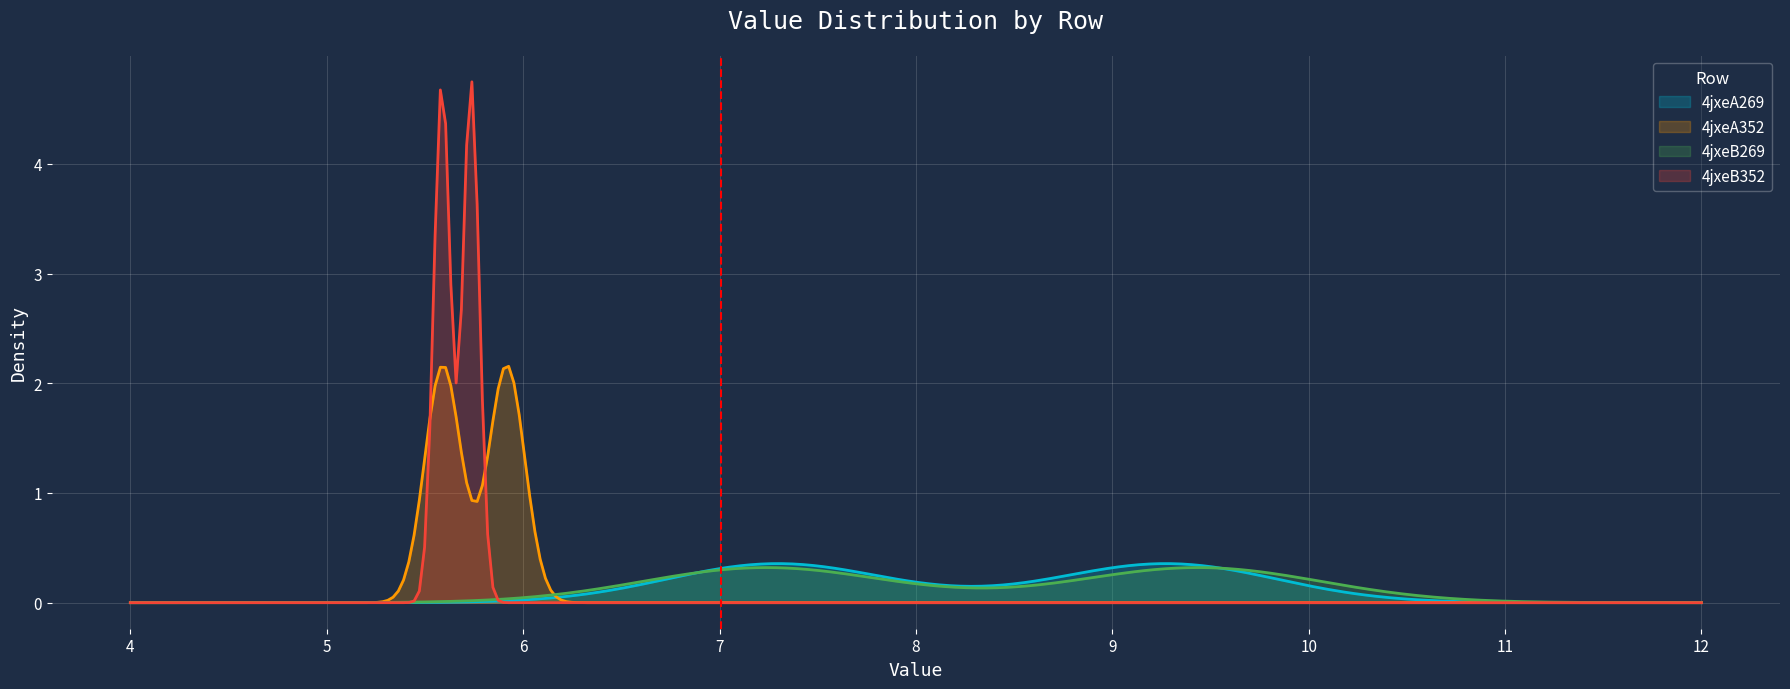

Reading left to right, transcribe all the data shown in this chart.

4jxeA269: col_6=9.3	col_7=7.3
4jxeA352: col_6=5.6	col_7=5.9
4jxeB269: col_6=9.4	col_7=7.2
4jxeB352: col_6=5.6	col_7=5.7